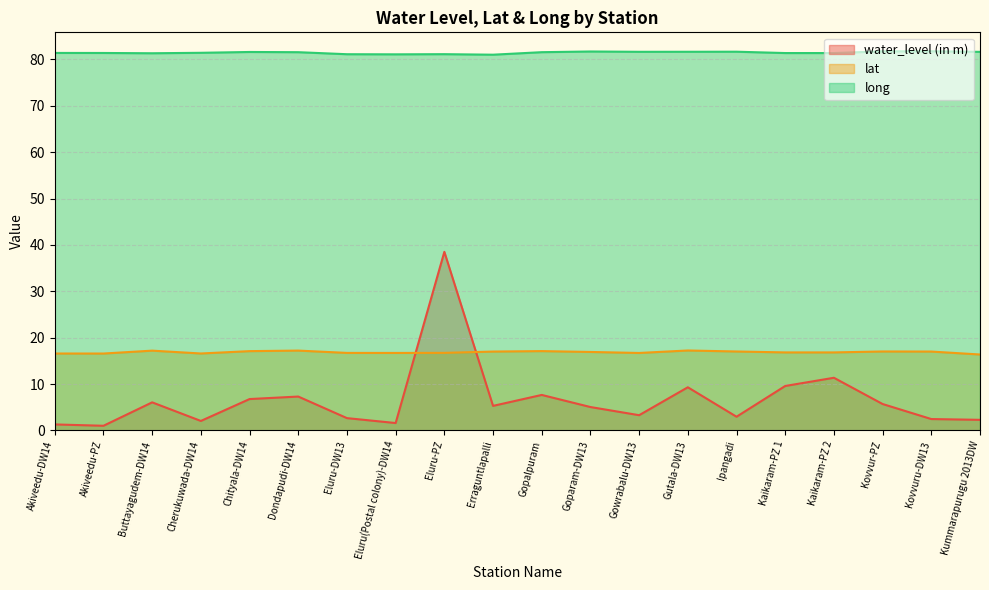

How many interior local peaks does the water_level (in m) series have?

6